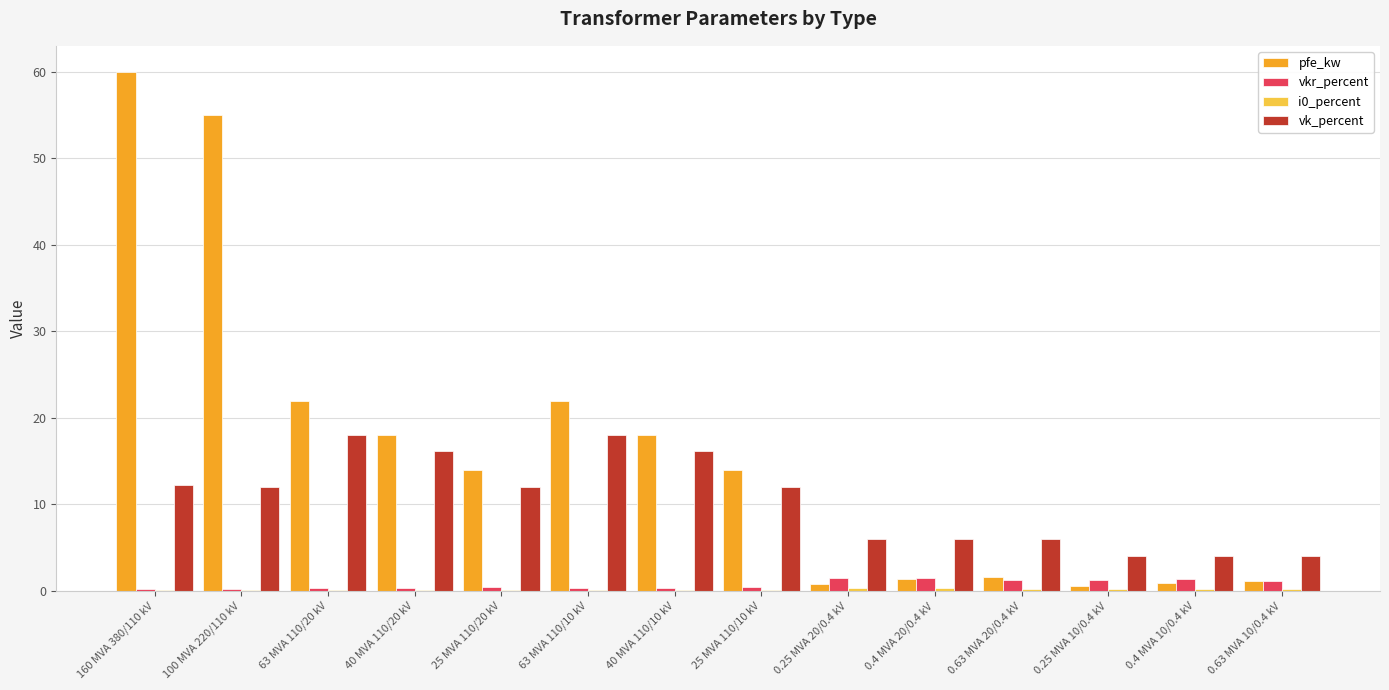

How many categories are shown in the chart?

14